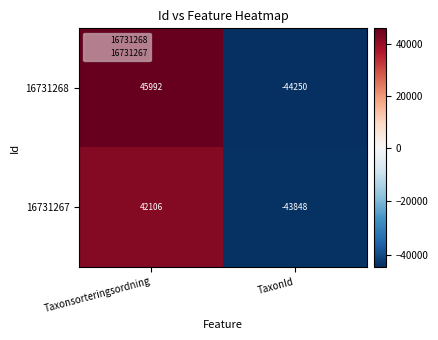

At which category is the sum across all series the highest?

Taxonsorteringsordning